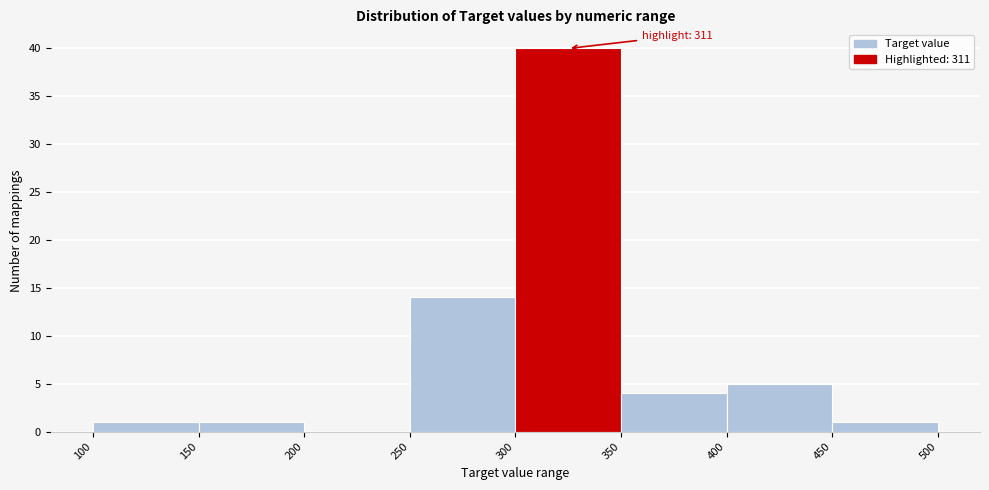

Over which range of the x-axis is the bar tallest?

300 to 350